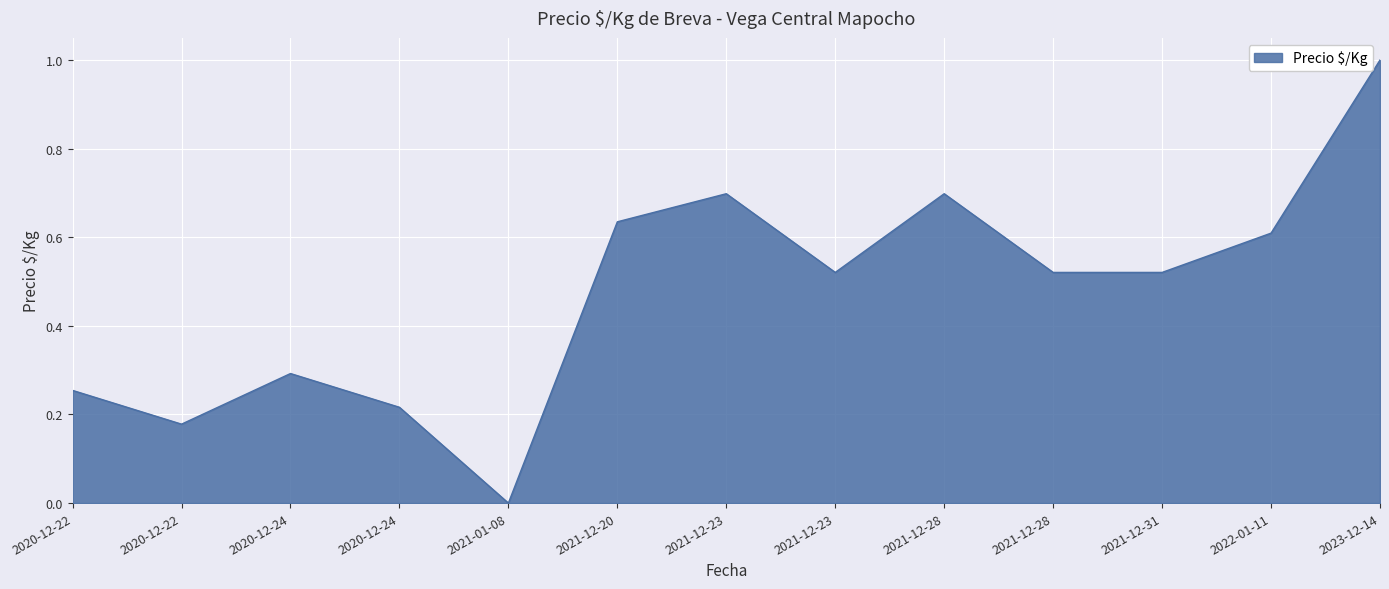

How many lines are shown in the chart?

1